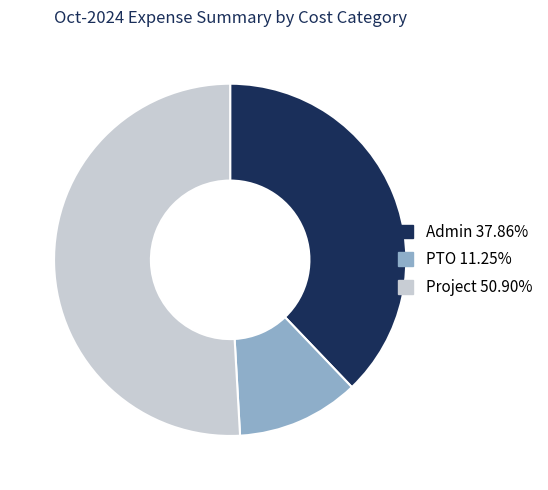

What is the ratio of the value at PTO to the value at Admin?

0.3